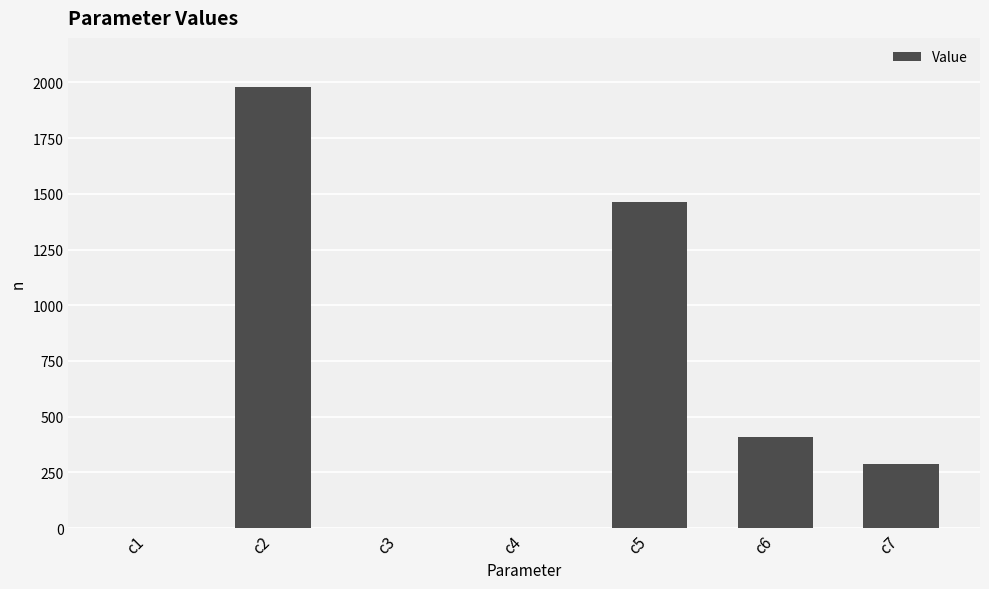

At which label is the value closest to 989?

c5